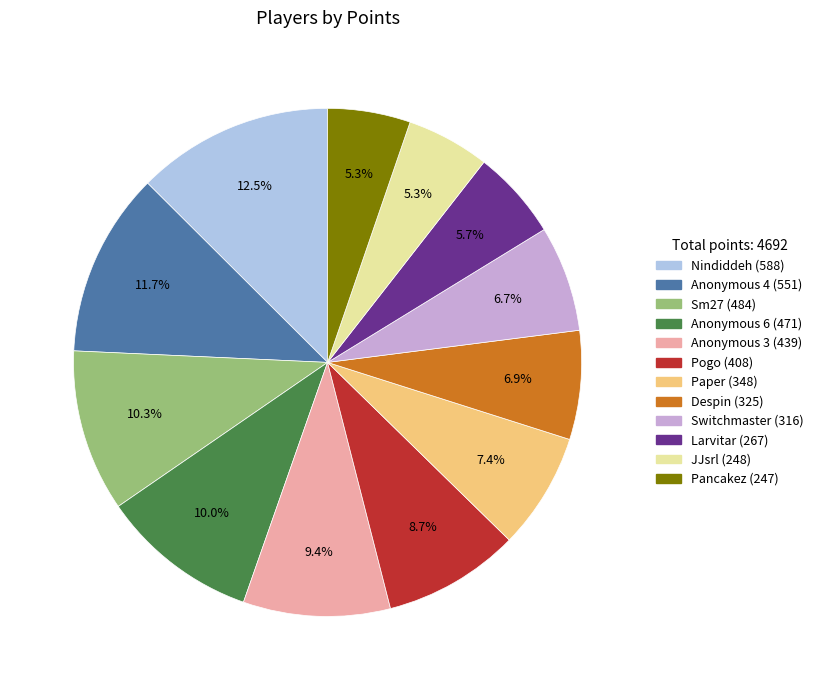

Count the number of slices in the pie.

12